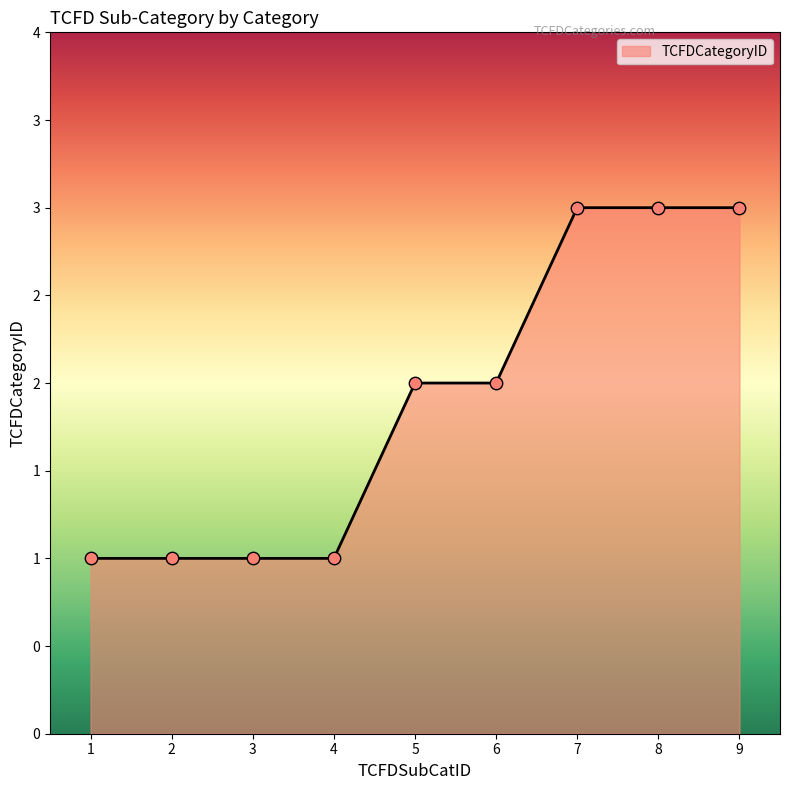

Approximately how many times larger is the value at 8 compared to 5?

1.5